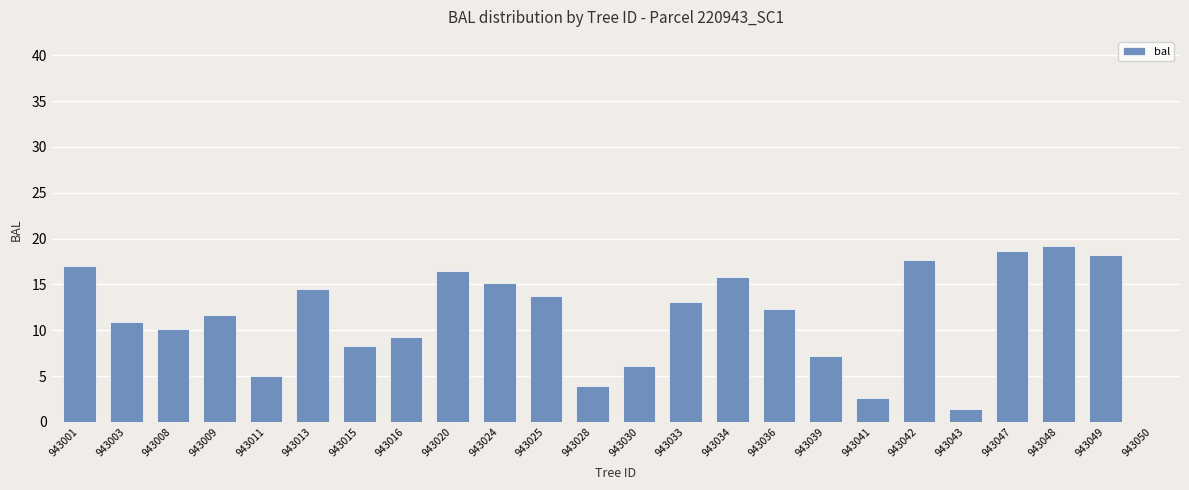

Between 943025 and 943016, which is larger?

943025